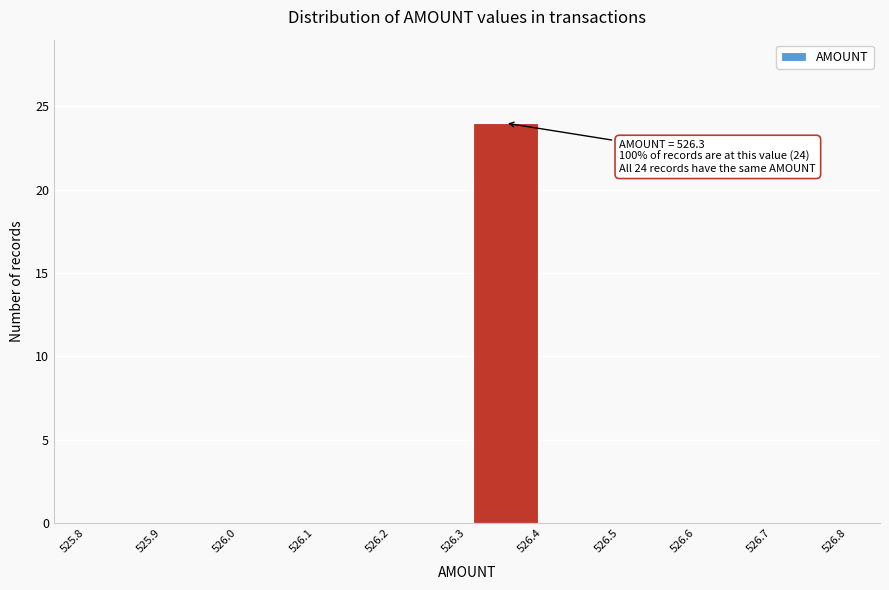

Over which range of the x-axis is the bar tallest?

526.3 to 526.4